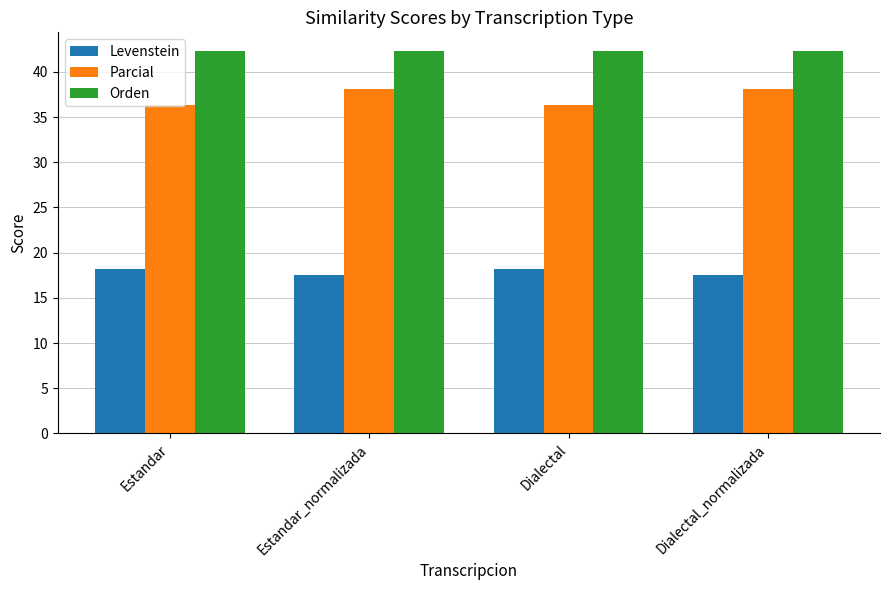

What is the average value of the Orden series?

42.3